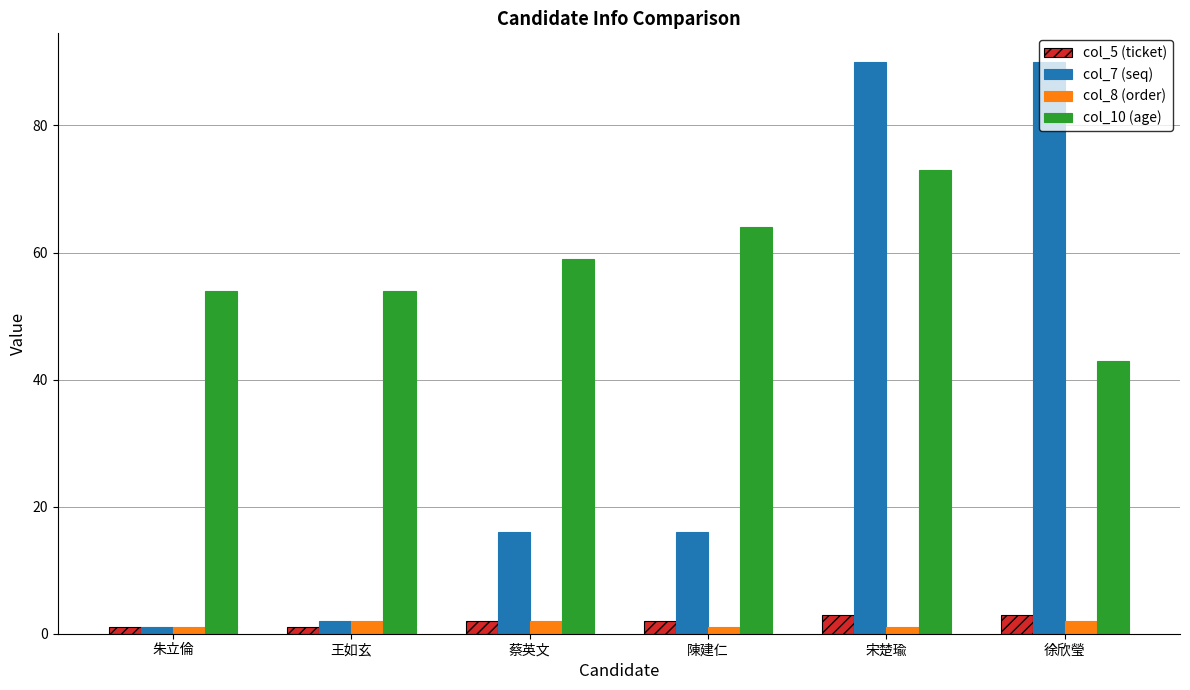

Which series changed the most between 陳建仁 and 徐欣瑩?

col_7 (seq)